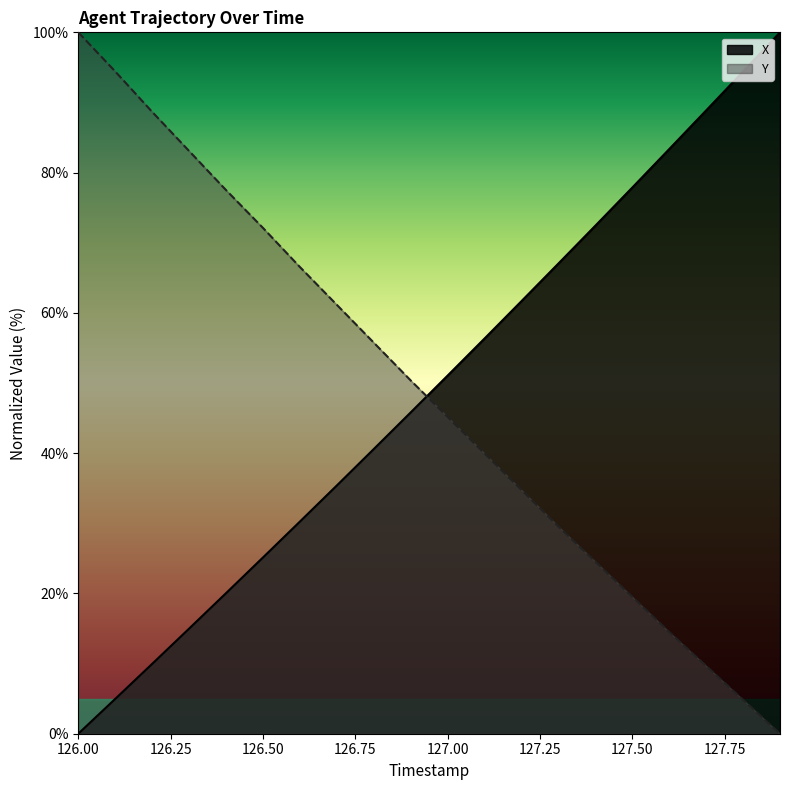

What is the spread (max minus min) of values at 127.3?

37.5